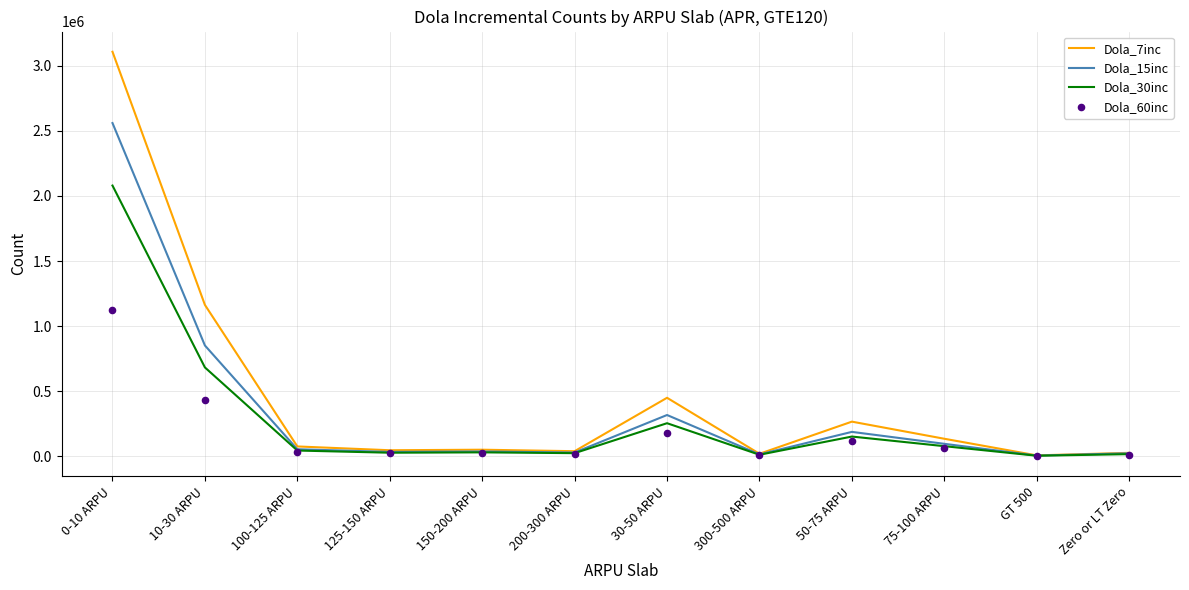

At how many categories does at least one series exceed 1433764?

1